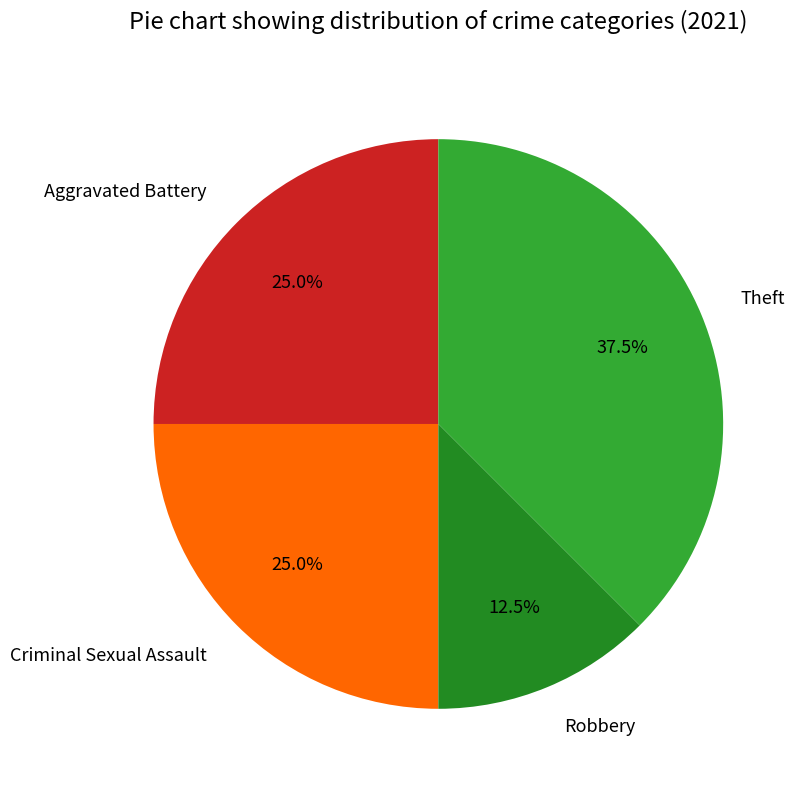

To the nearest percent, what portion does Criminal Sexual Assault represent?

25%